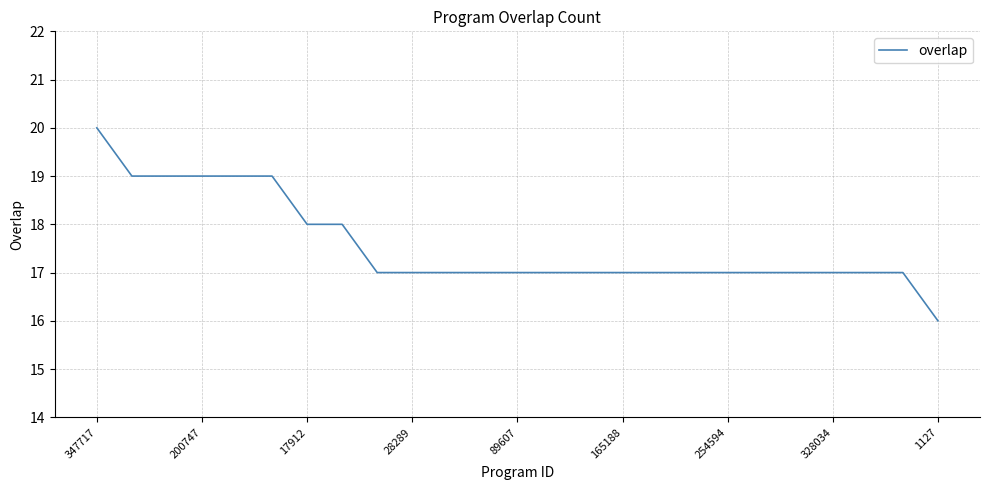

What is the sum of all values?

439